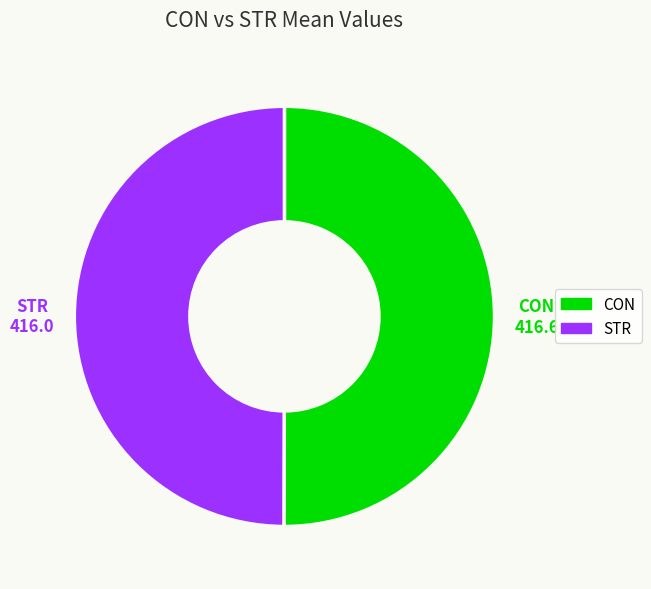

Approximately how many times larger is the value at STR compared to CON?

1.0